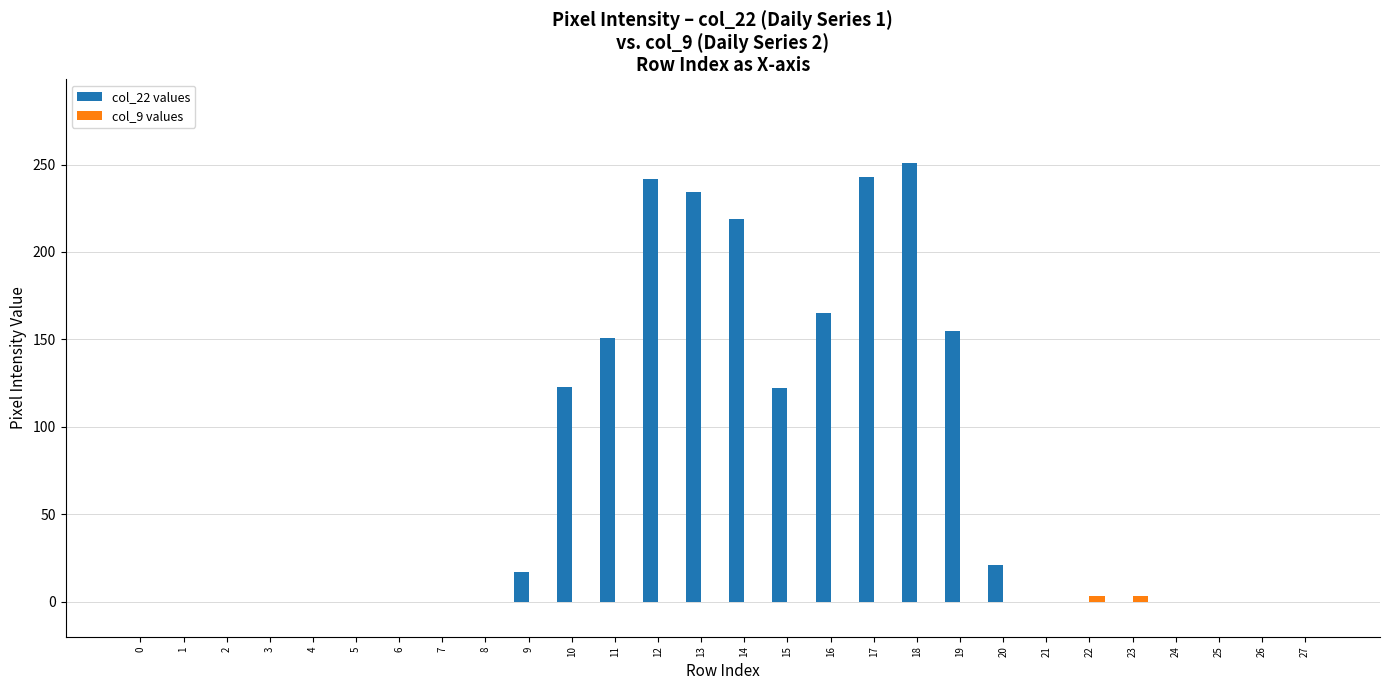

At which category does the chart reach its peak across all series?

18